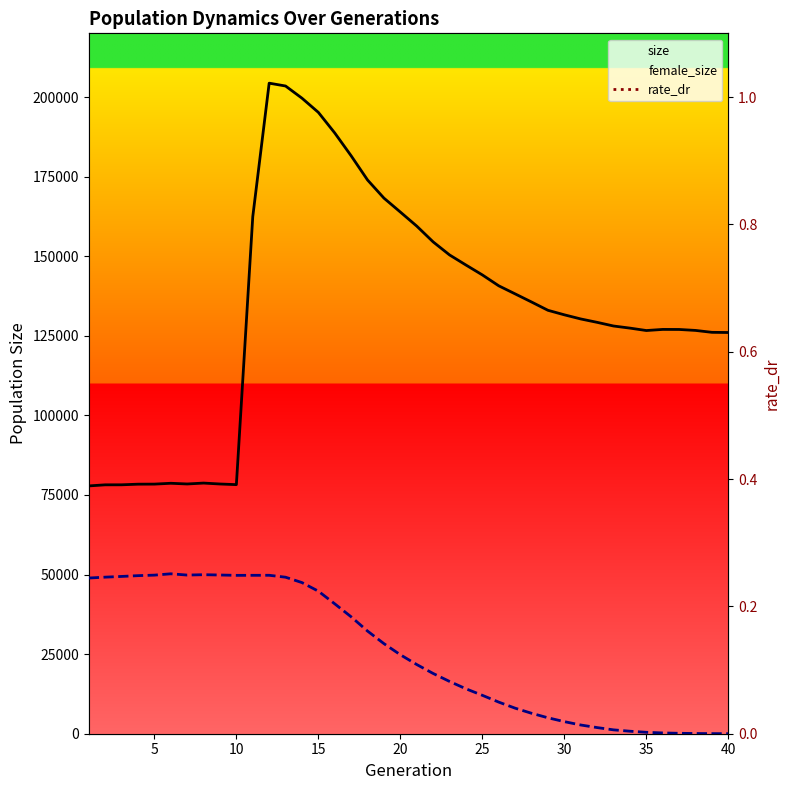

How many interior local peaks does the female_size series have?

3